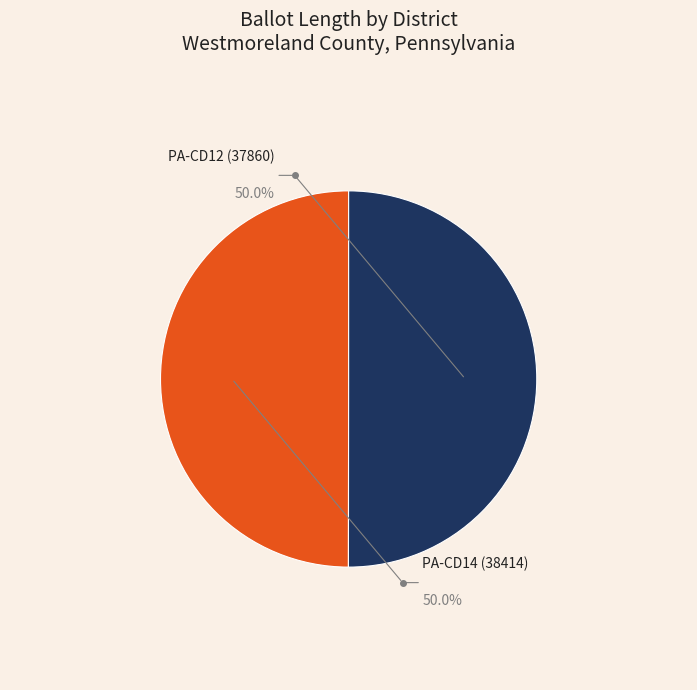

Which category has the biggest portion of the pie?

PA-CD14 (38414)